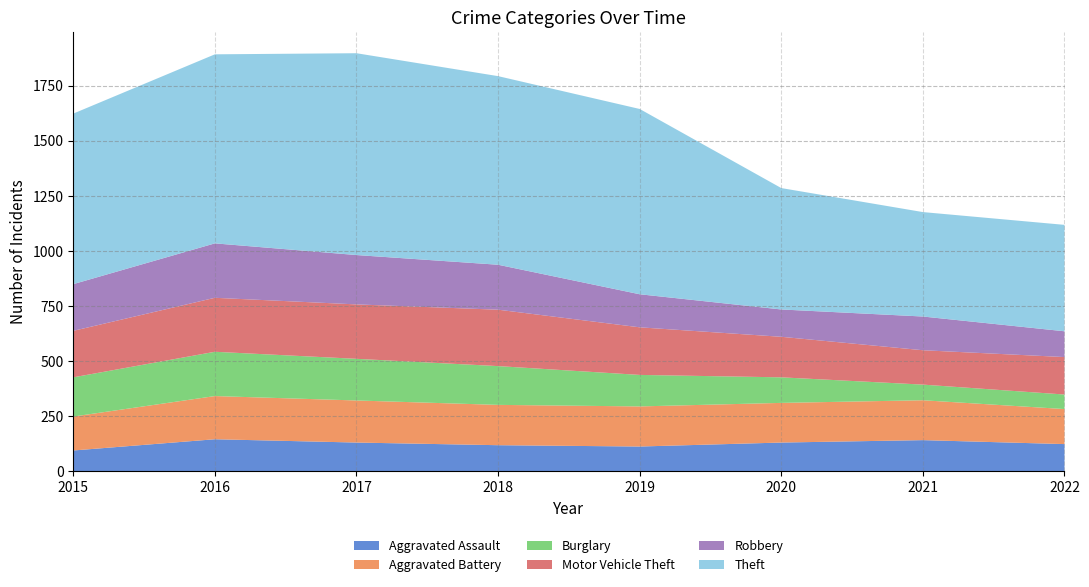

Reading left to right, transcribe all the data shown in this chart.

Aggravated Assault: 95	146	131	119	113	131	142	124
Aggravated Battery: 154	196	191	183	182	180	181	159
Burglary: 178	201	189	176	143	116	71	66
Motor Vehicle Theft: 211	245	247	256	216	184	156	170
Robbery: 212	247	224	204	150	124	153	117
Theft: 774	858	916	856	841	551	474	483